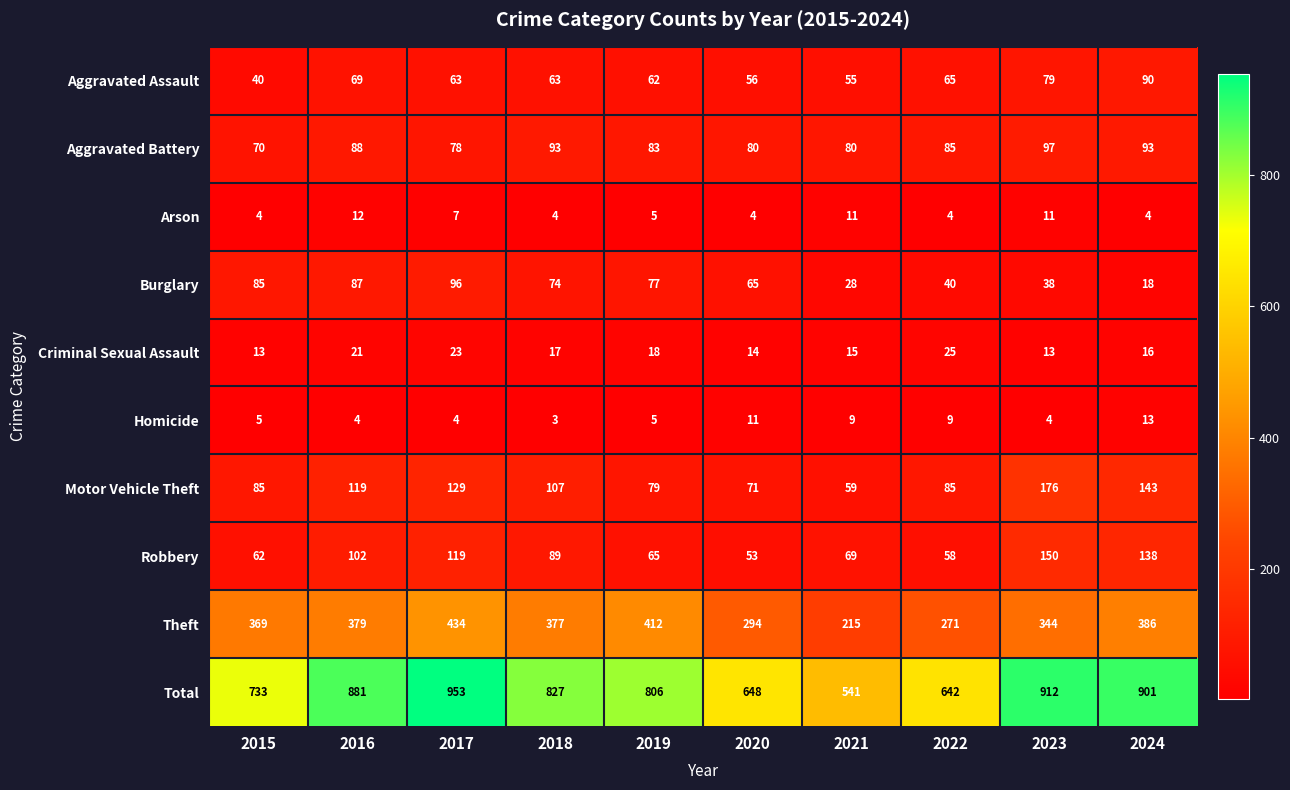

Rank the series at 2024 from highest to lowest value.

Total, Theft, Motor Vehicle Theft, Robbery, Aggravated Battery, Aggravated Assault, Burglary, Criminal Sexual Assault, Homicide, Arson